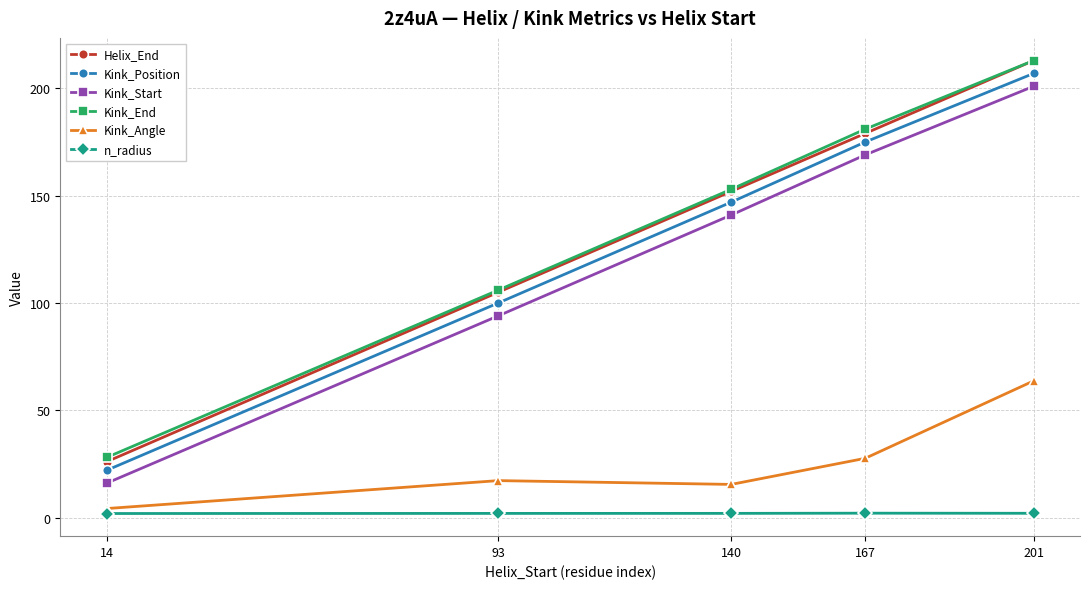

What is the value of the Kink_Start point at the 2nd from the left?

94.0